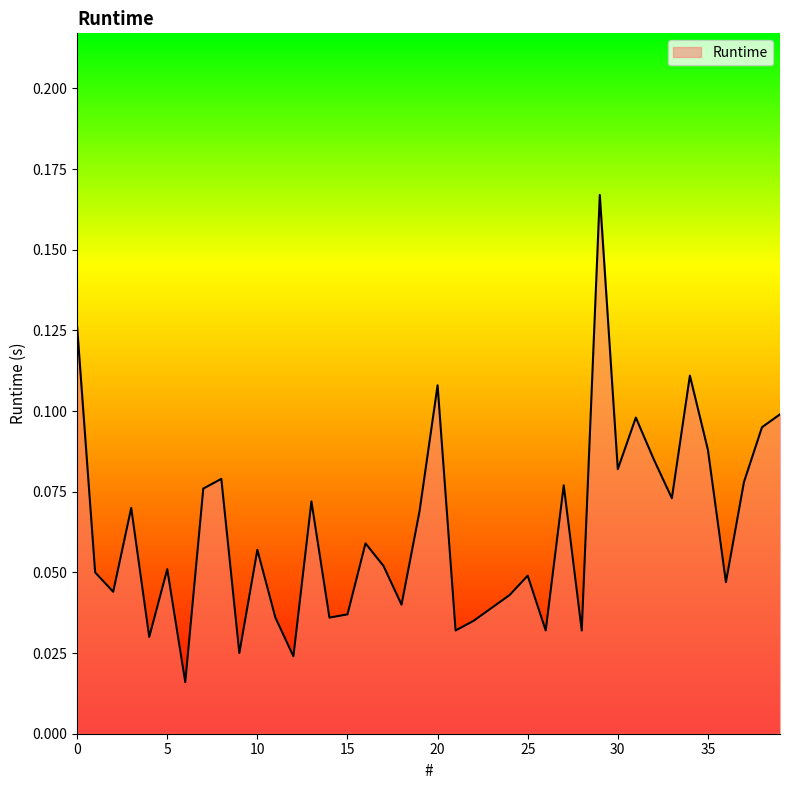

Reading left to right, list all the values displayed in this chart.

0.1	0.1	0.0	0.1	0.0	0.1	0.0	0.1	0.1	0.0	0.1	0.0	0.0	0.1	0.0	0.0	0.1	0.1	0.0	0.1	0.1	0.0	0.0	0.0	0.0	0.0	0.0	0.1	0.0	0.2	0.1	0.1	0.1	0.1	0.1	0.1	0.0	0.1	0.1	0.1